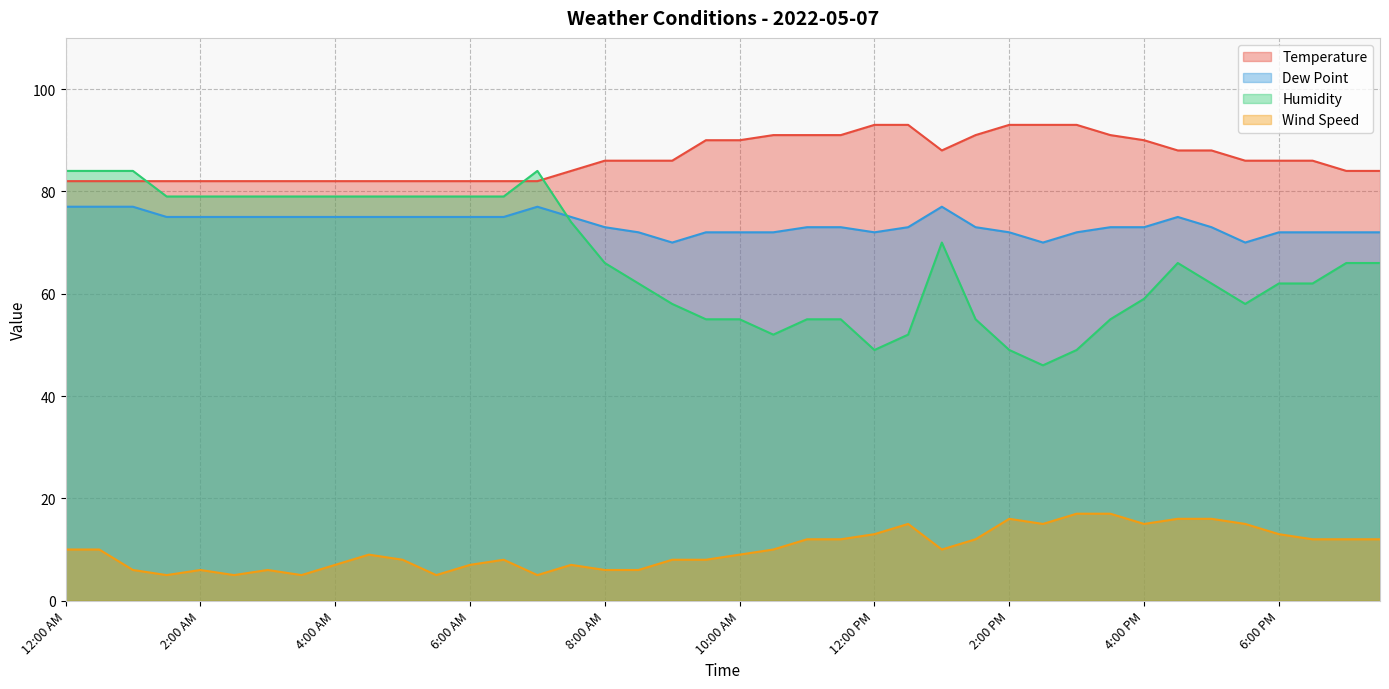

Does the chart have visible grid lines?

Yes